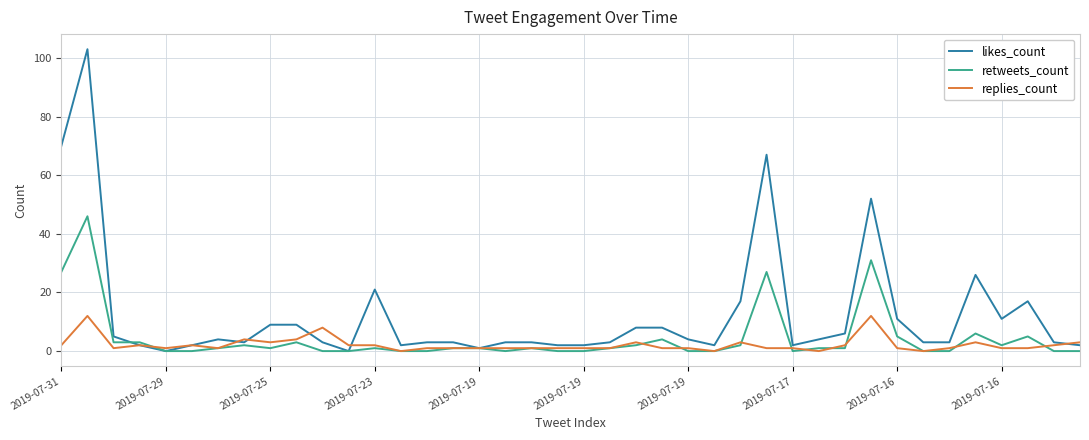

Which series has the widest spread of values?

likes_count